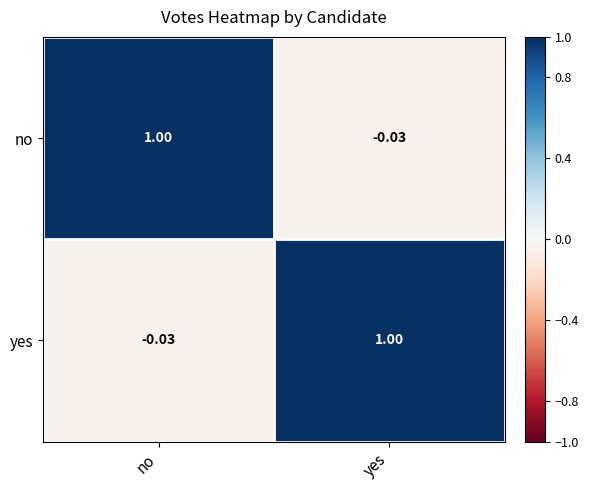

At which label does yes reach its minimum?

no